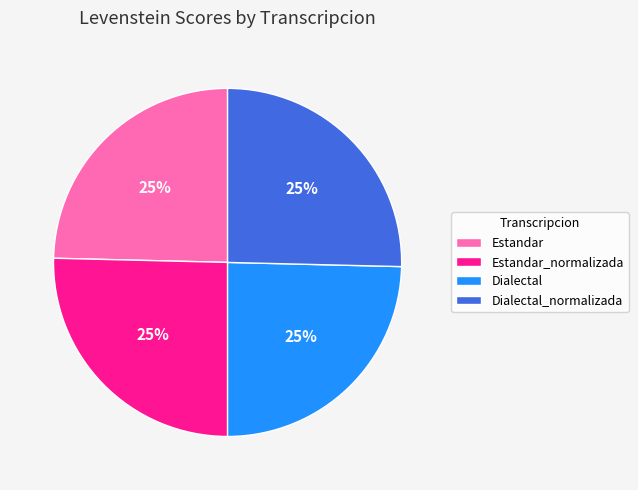

Is it true that Dialectal_normalizada is 25% of the pie?

True